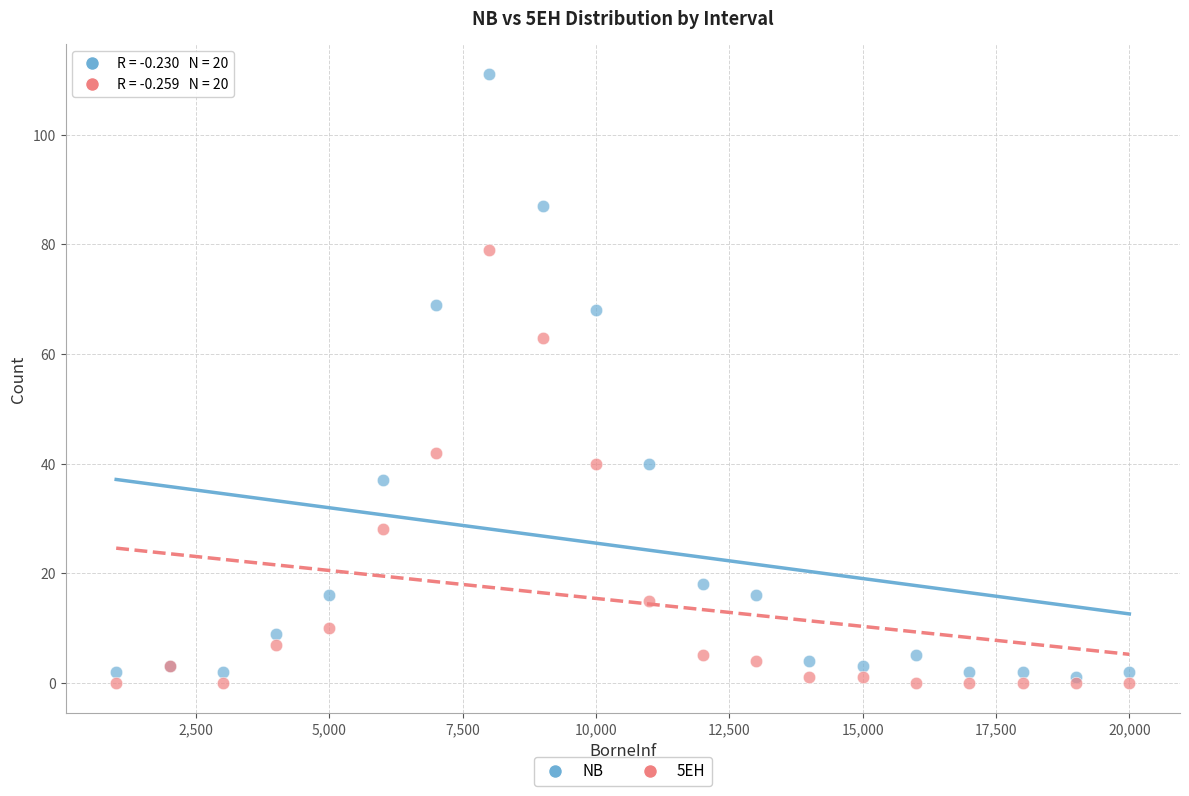

Which series has the largest Y range (max minus min)?

NB